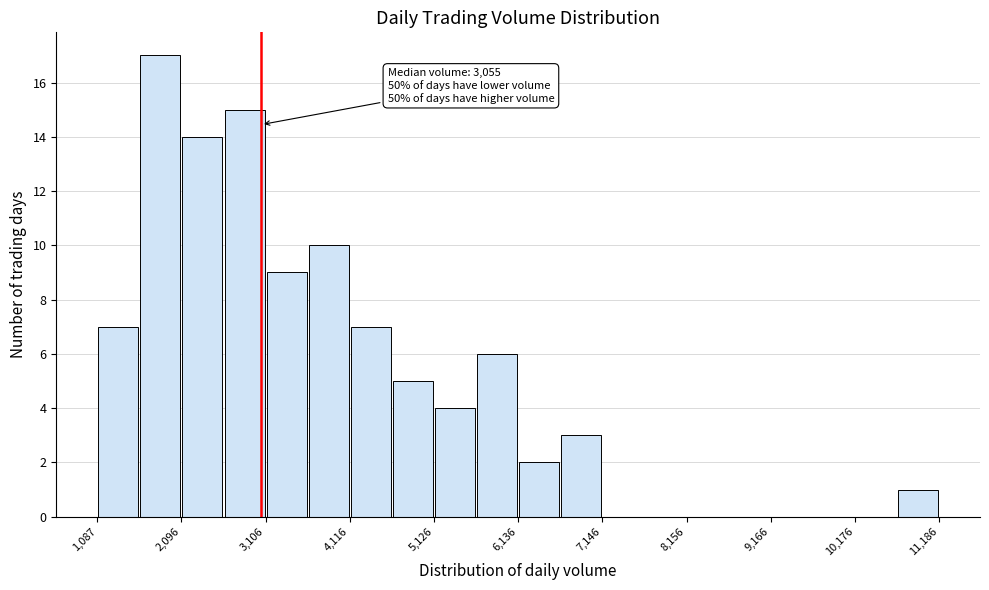

Read against the x-axis, roughly where is the centre of the tallest bar?

1800